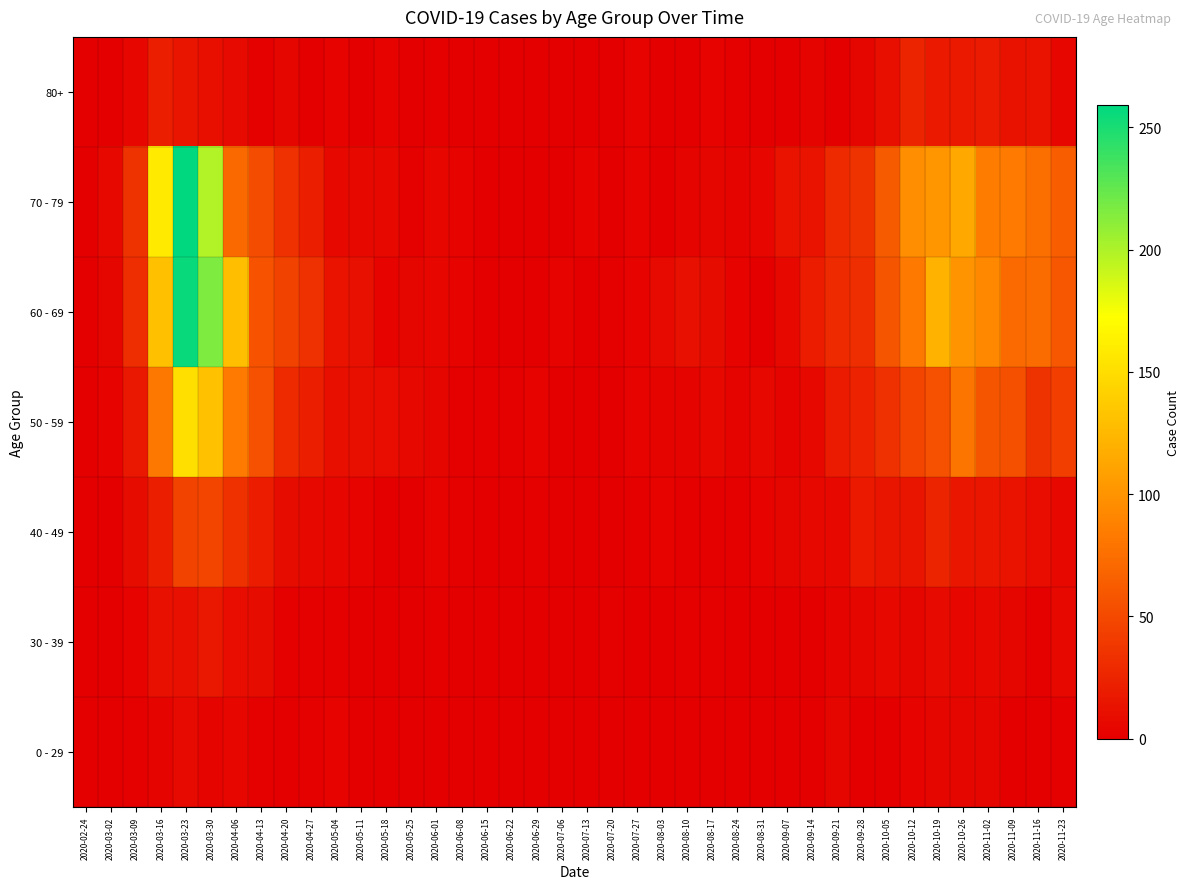

What is the total value across all series at 2020-06-01?

24